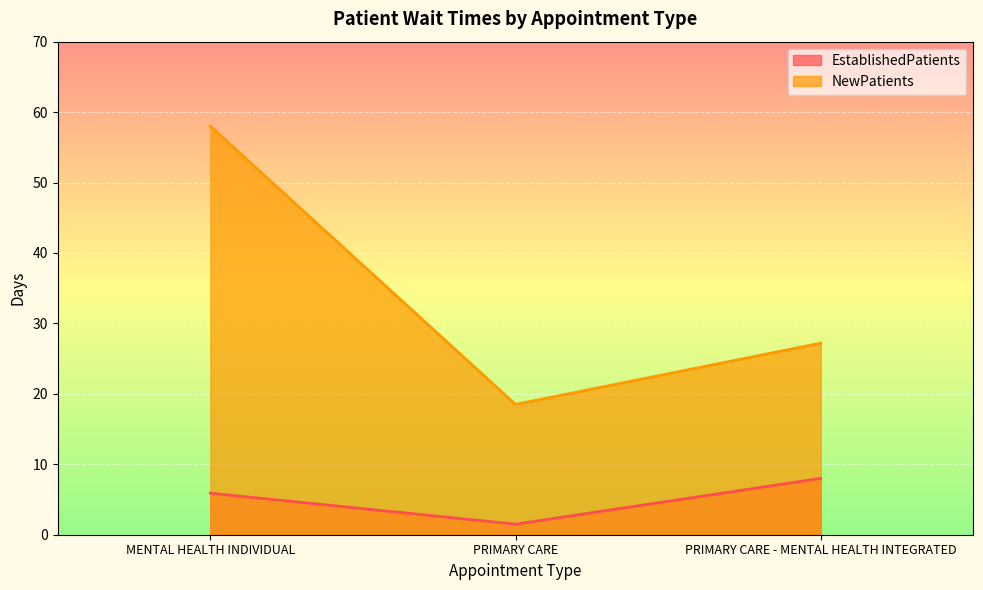

What position from the left is PRIMARY CARE - MENTAL HEALTH INTEGRATED?

3